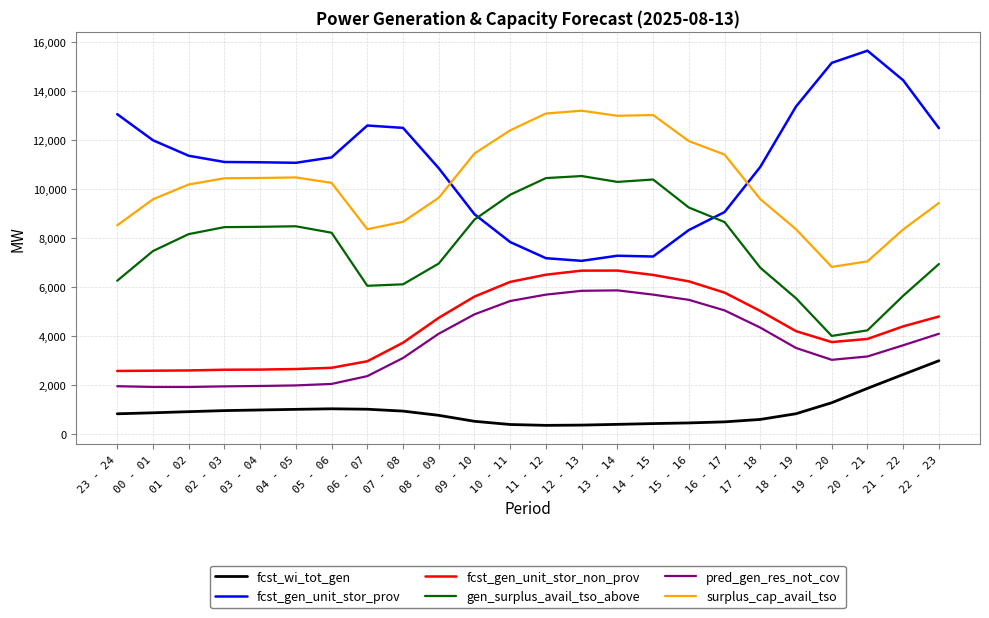

What is the minimum value shown in the chart?

338